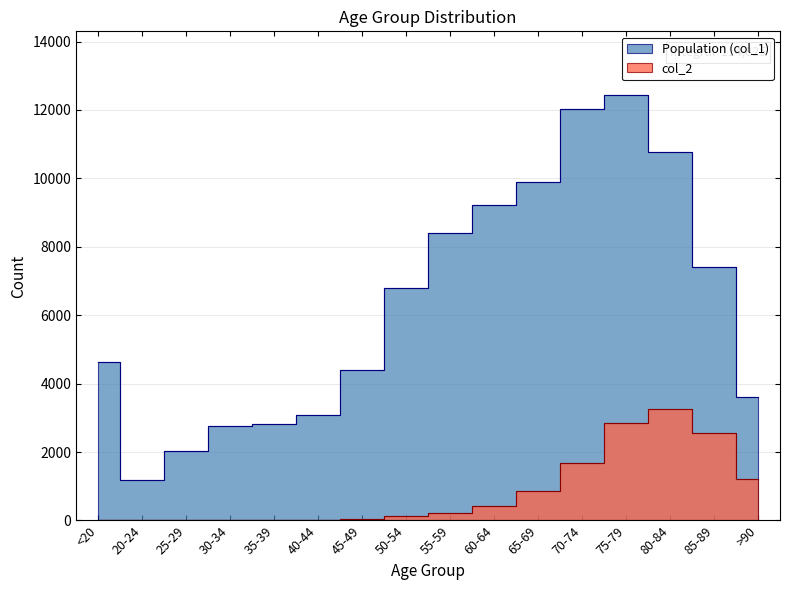

What is the sum of all col_2 values?

13343